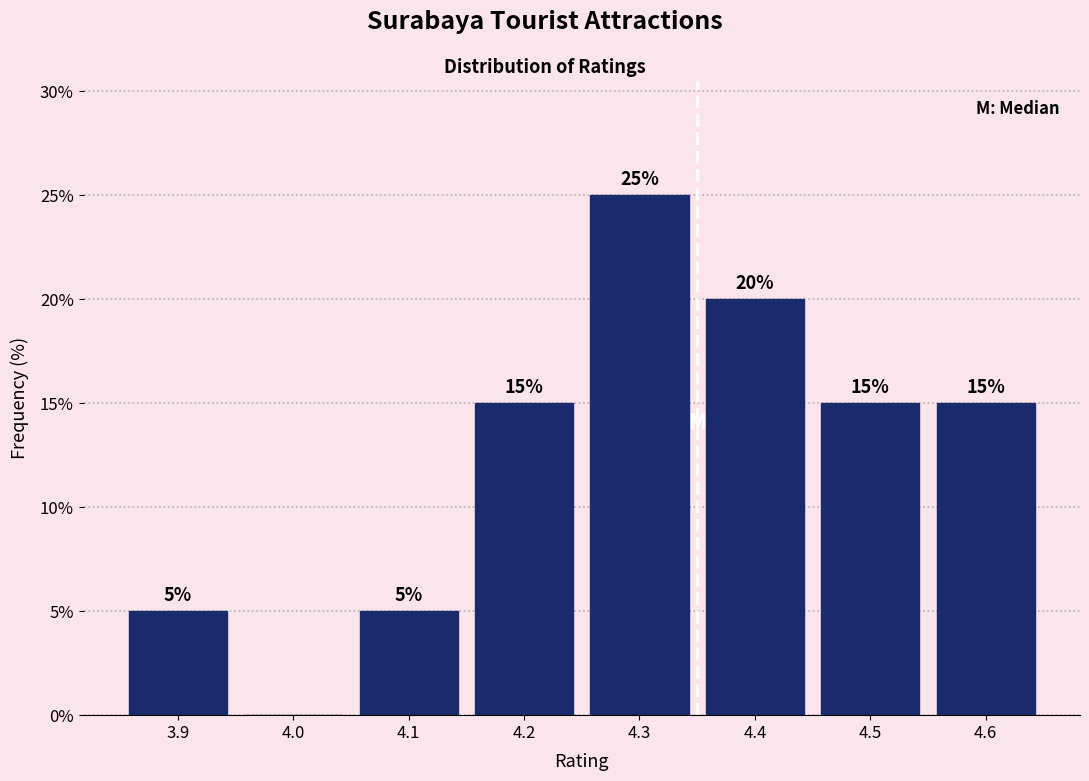

Which range on the x-axis has the tallest bar?

4.25 to 4.35